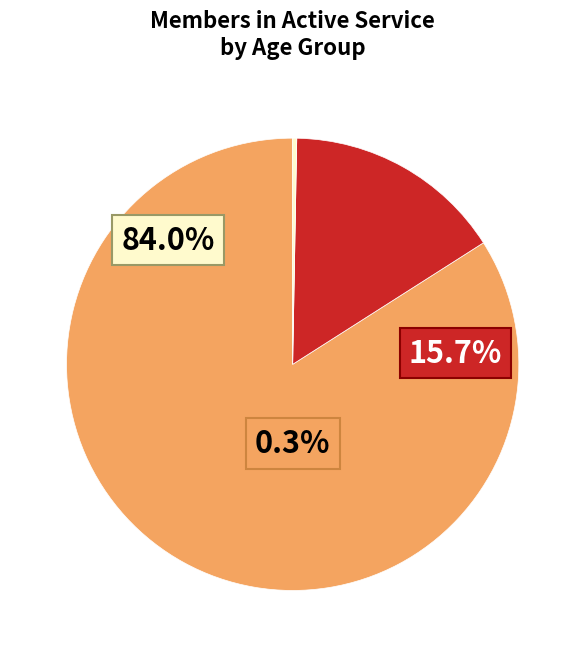

To the nearest percent, what is the difference between the 25 - 29 and 45 - 49 slice percentages?

21%